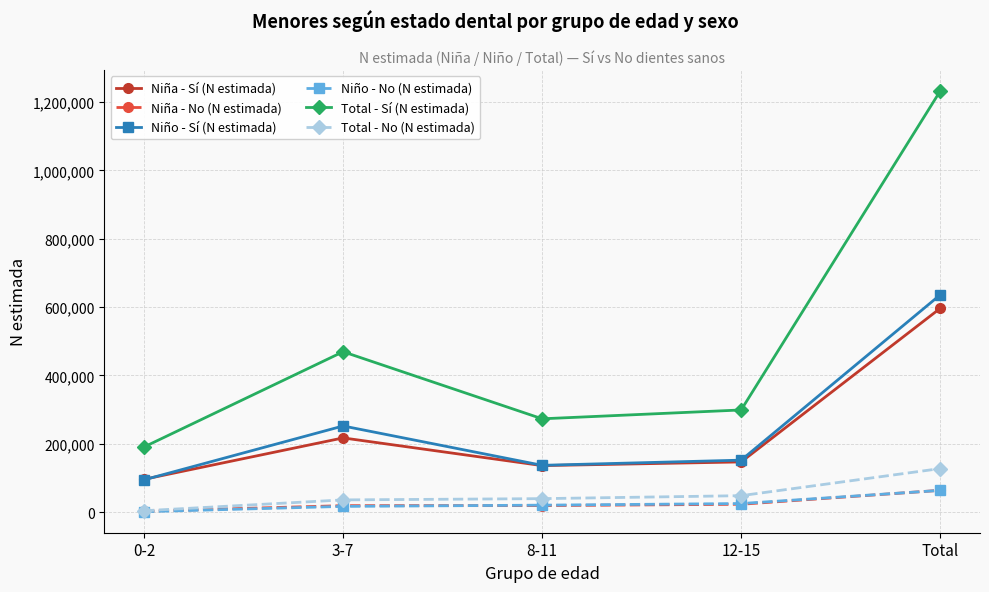

How many interior local valleys does the Niño - Sí (N estimada) series have?

1